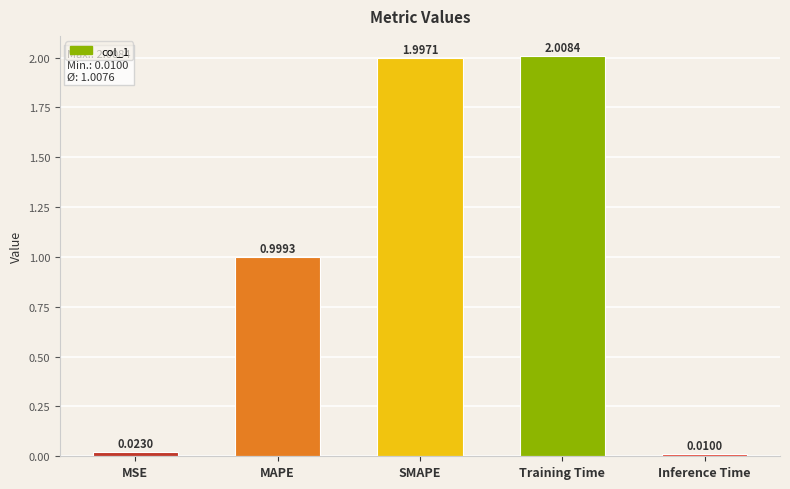

How many bars are there in total?

5